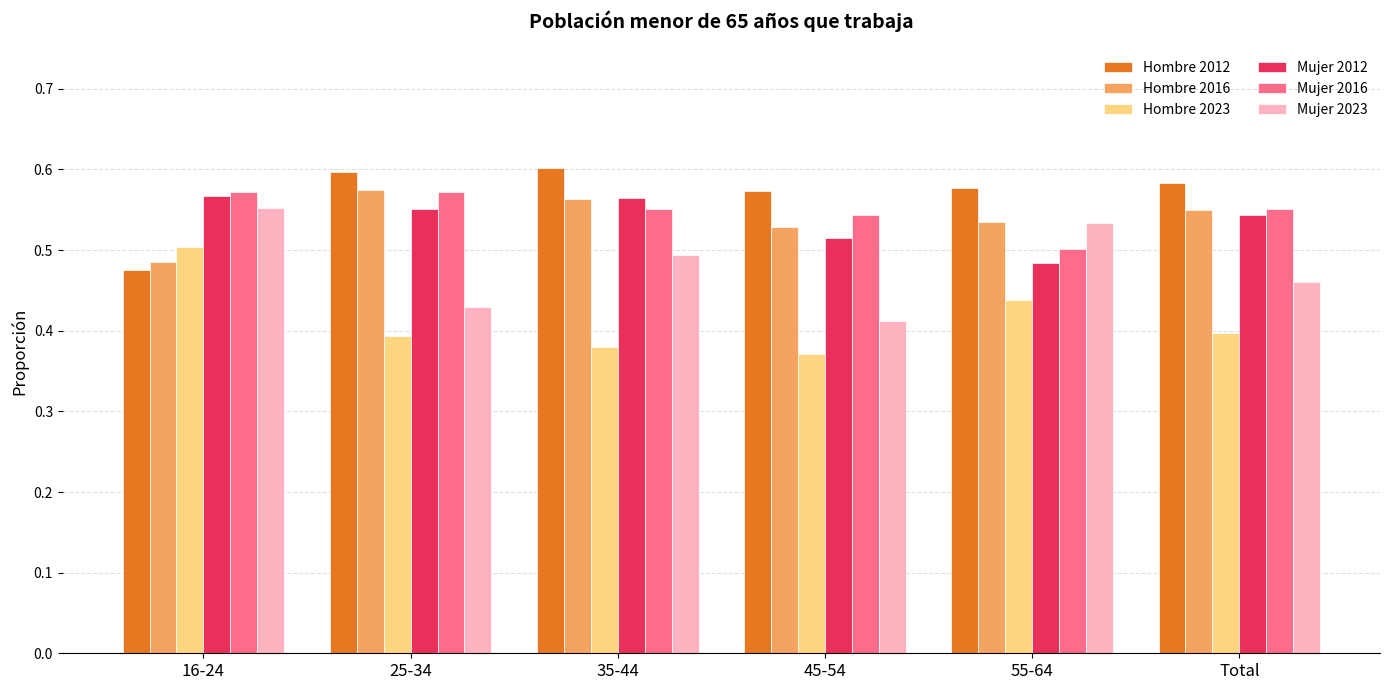

What is the sum of all Hombre 2012 values?

3.4